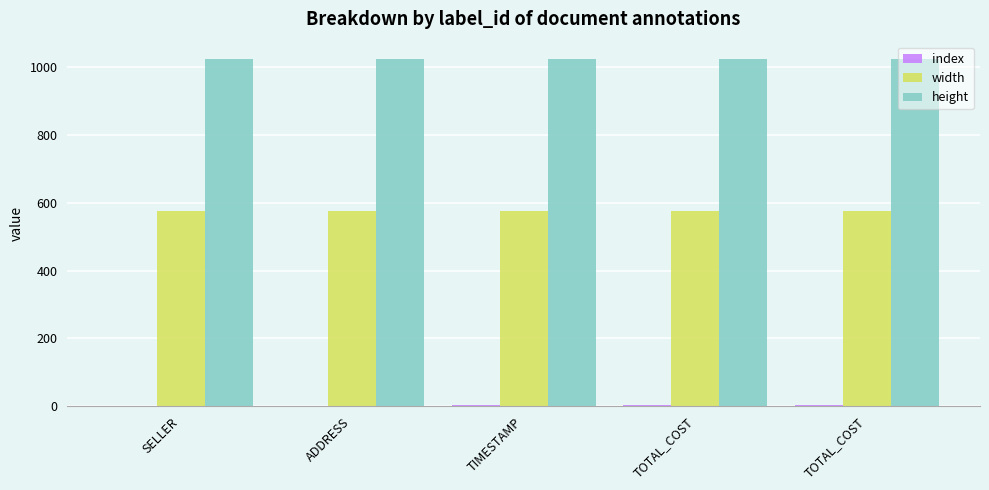

At how many categories does at least one series exceed 913?

5